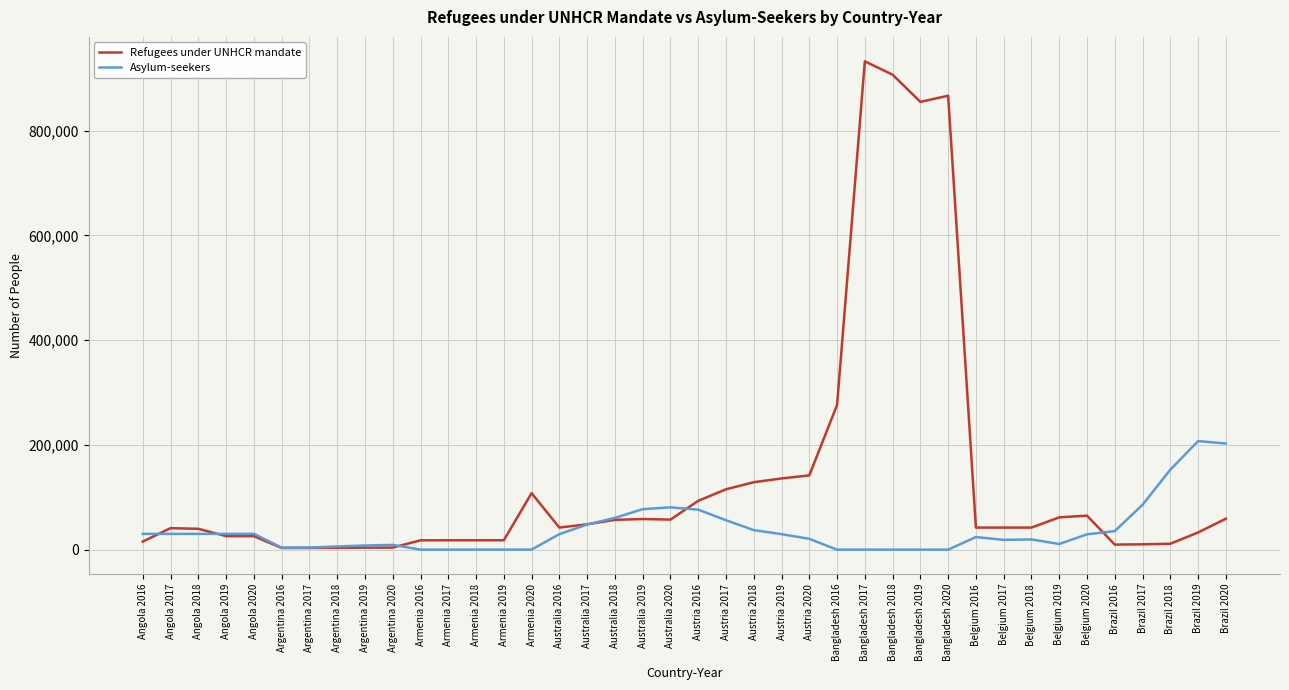

What is the average value of the Refugees under UNHCR mandate series?

135923